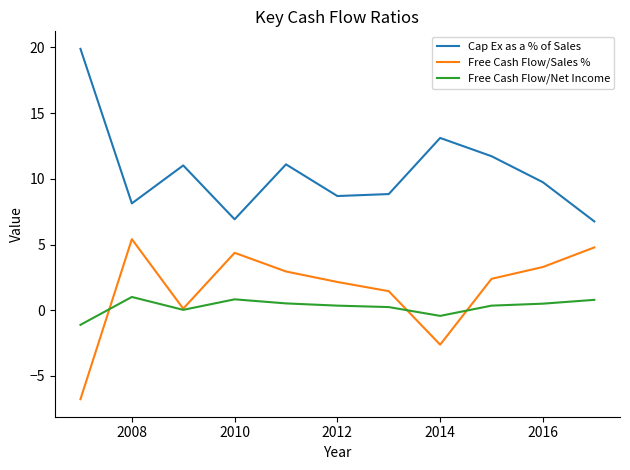

True or false: Free Cash Flow/Sales % and Cap Ex as a % of Sales cross at least once.

False